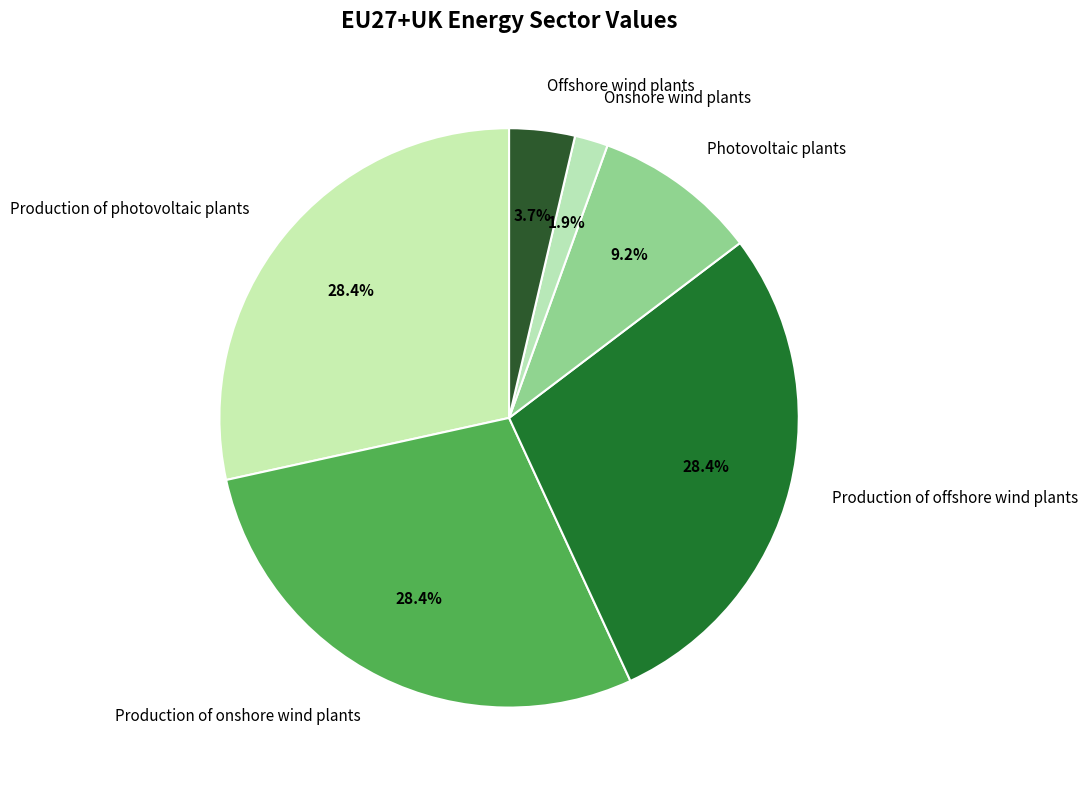

To the nearest percent, what portion does Production of onshore wind plants represent?

28%